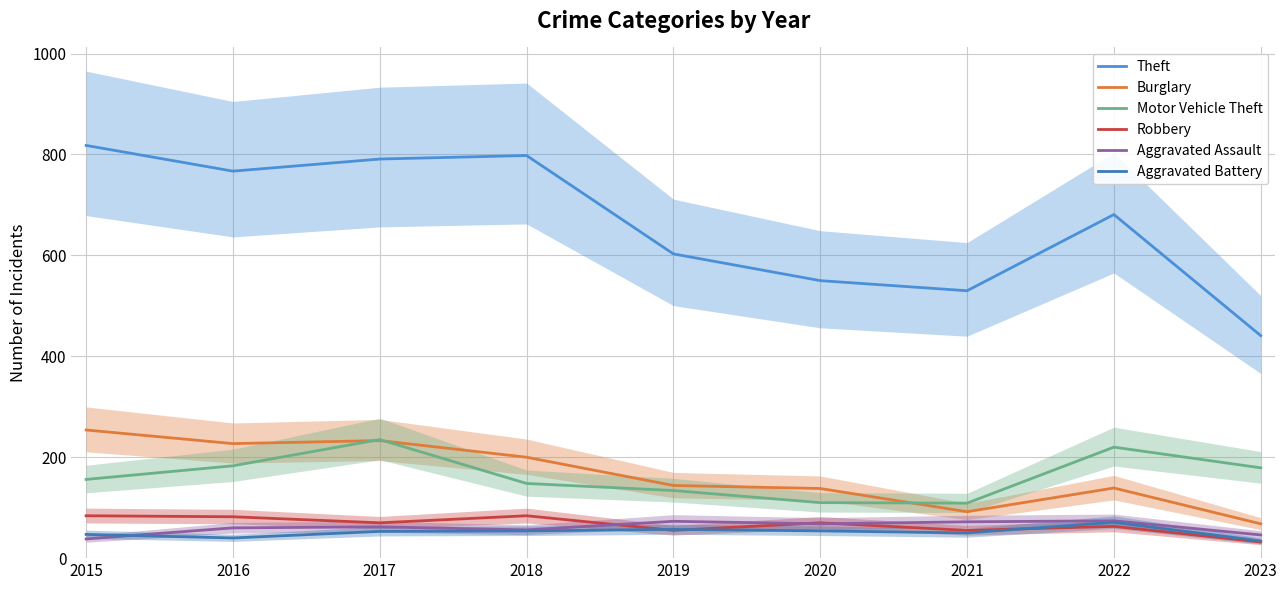

What is the difference between the Aggravated Battery values at 2017 and 2020?

1